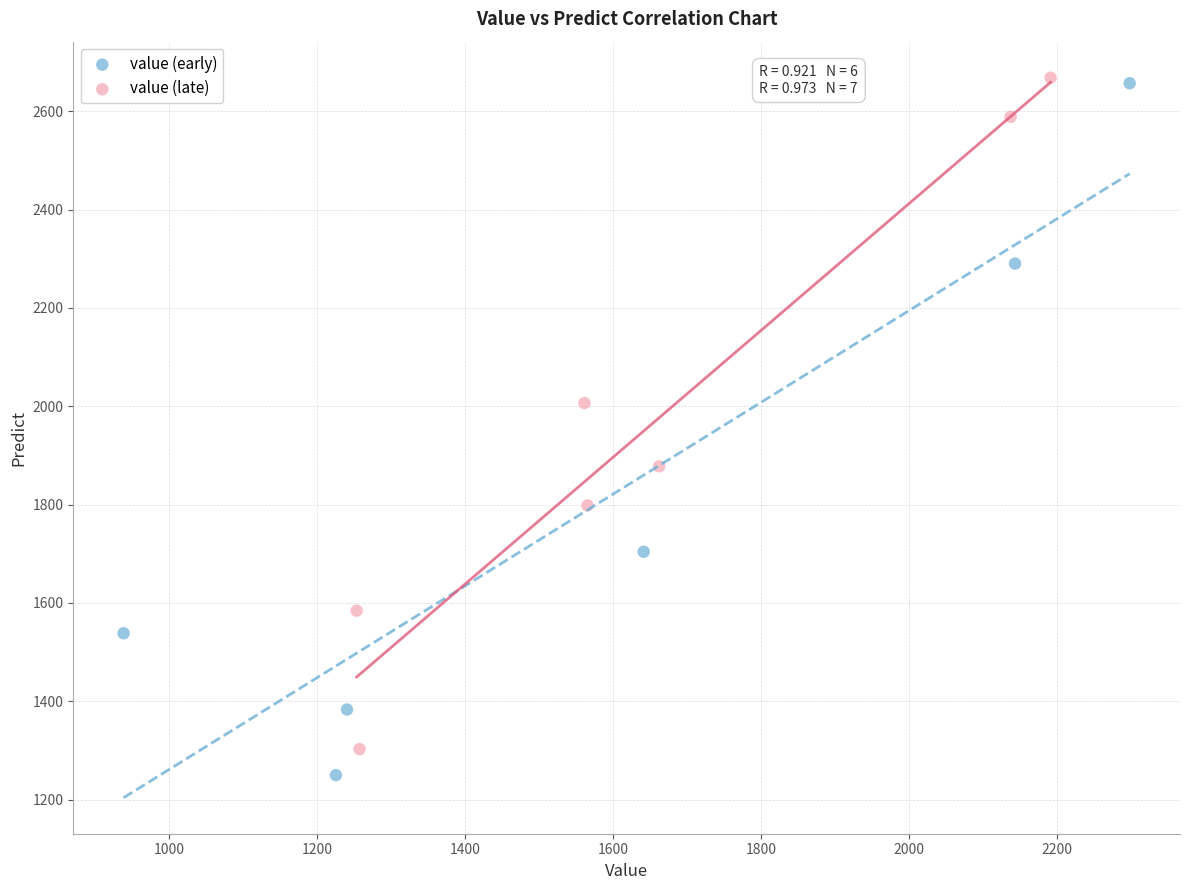

Which series reaches the minimum Y coordinate?

value (early)